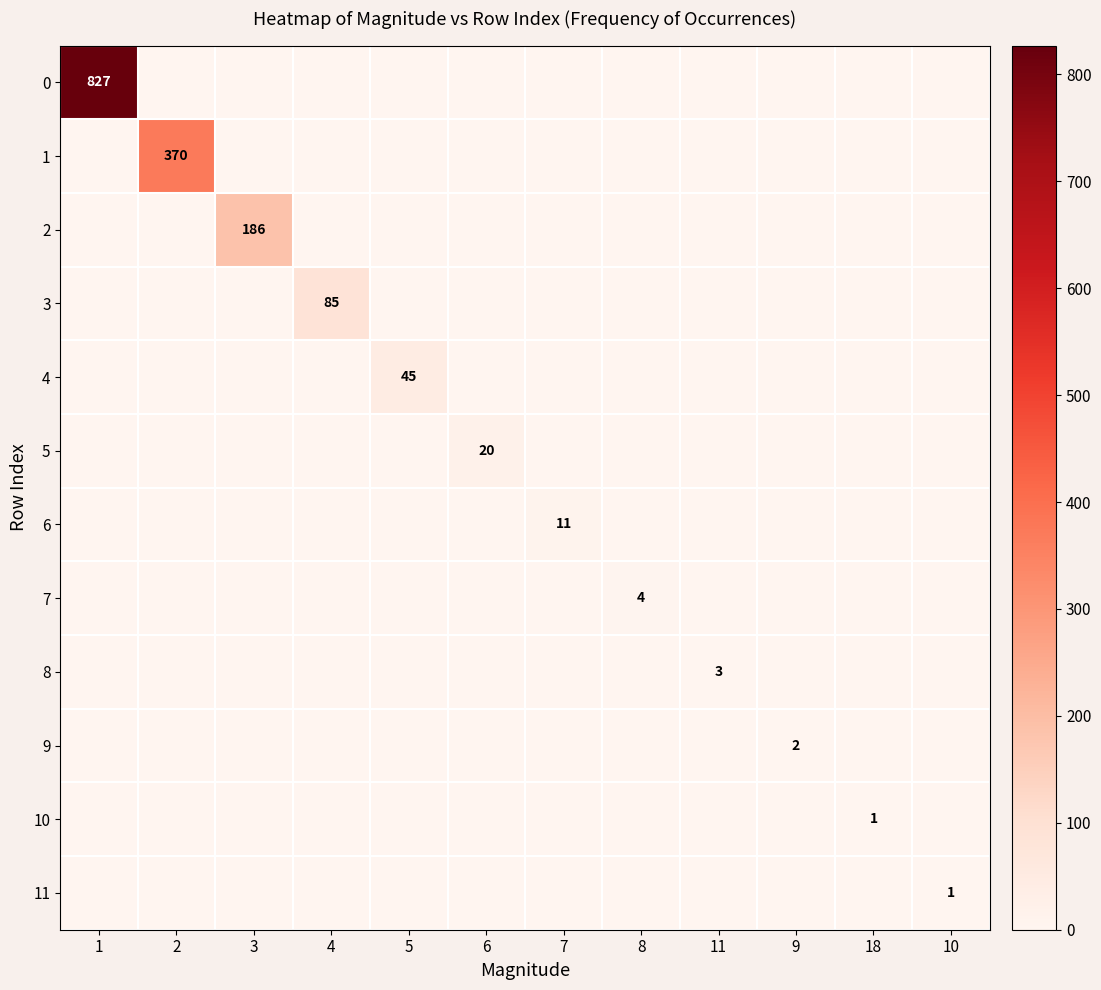

The 1 series shows 646 at 2. True or false?

False